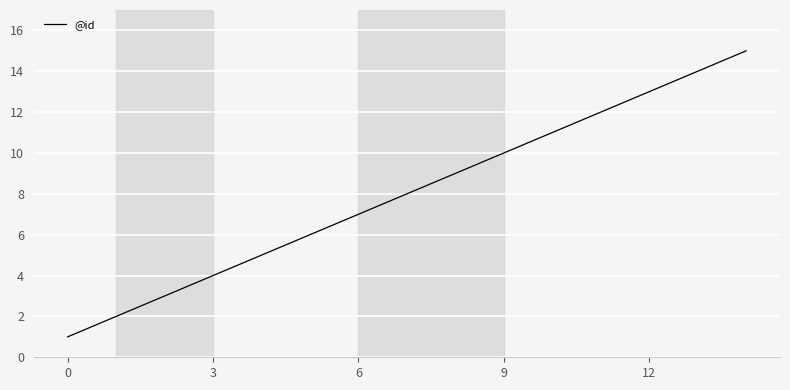

What is the maximum value shown in the chart?

15